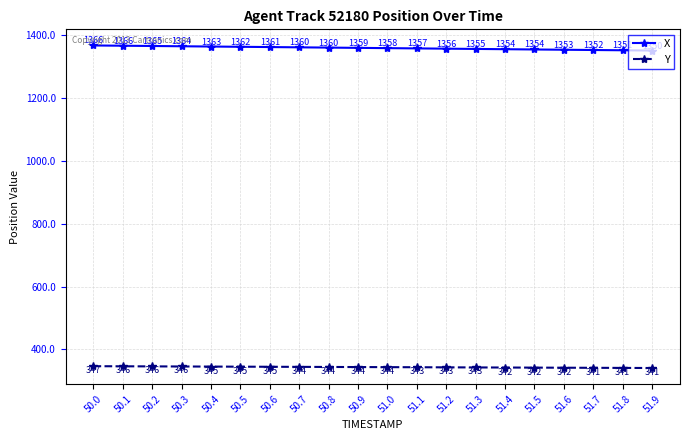

Which category has the lowest value in the X series?

51.9